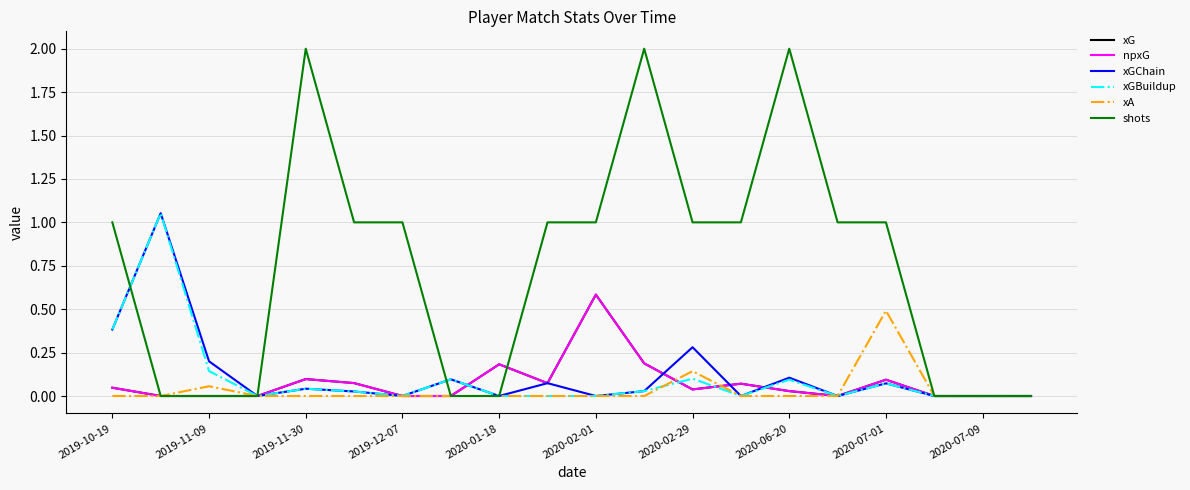

Reading left to right, extract all data points from this chart.

xG: 0.0	0.0	0.0	0.0	0.1	0.1	0.0	0.0	0.2	0.1	0.6	0.2	0.0	0.1	0.0	0.0	0.1	0.0	0.0	0.0
npxG: 0.0	0.0	0.0	0.0	0.1	0.1	0.0	0.0	0.2	0.1	0.6	0.2	0.0	0.1	0.0	0.0	0.1	0.0	0.0	0.0
xGChain: 0.4	1.1	0.2	0.0	0.0	0.0	0.0	0.1	0.0	0.1	0.0	0.0	0.3	0.0	0.1	0.0	0.1	0.0	0.0	0.0
xGBuildup: 0.4	1.1	0.1	0.0	0.0	0.0	0.0	0.1	0.0	0.0	0.0	0.0	0.1	0.0	0.1	0.0	0.1	0.0	0.0	0.0
xA: 0.0	0.0	0.1	0.0	0.0	0.0	0.0	0.0	0.0	0.0	0.0	0.0	0.1	0.0	0.0	0.0	0.5	0.0	0.0	0.0
shots: 1.0	0.0	0.0	0.0	2.0	1.0	1.0	0.0	0.0	1.0	1.0	2.0	1.0	1.0	2.0	1.0	1.0	0.0	0.0	0.0